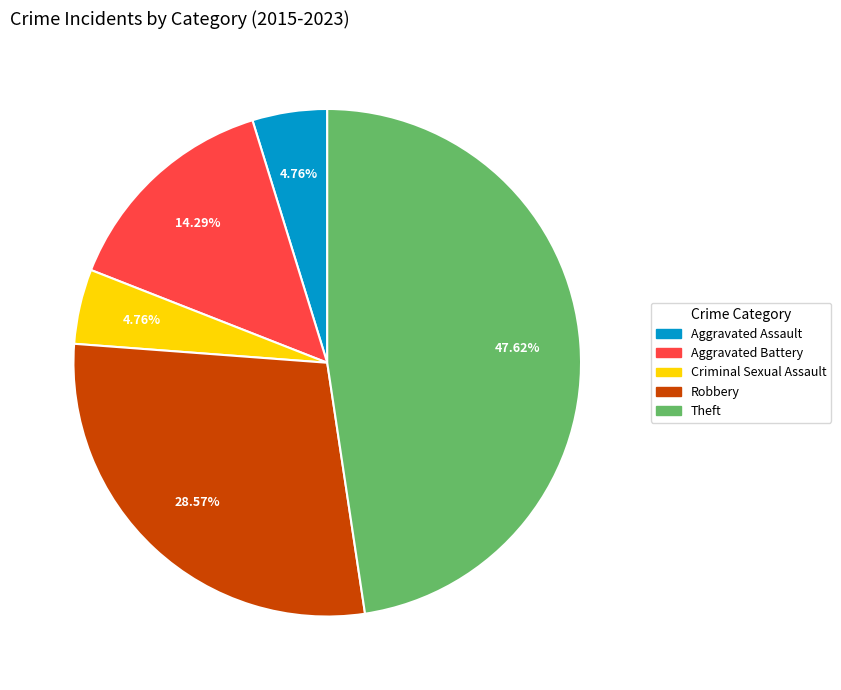

To the nearest percent, what portion does Robbery represent?

29%